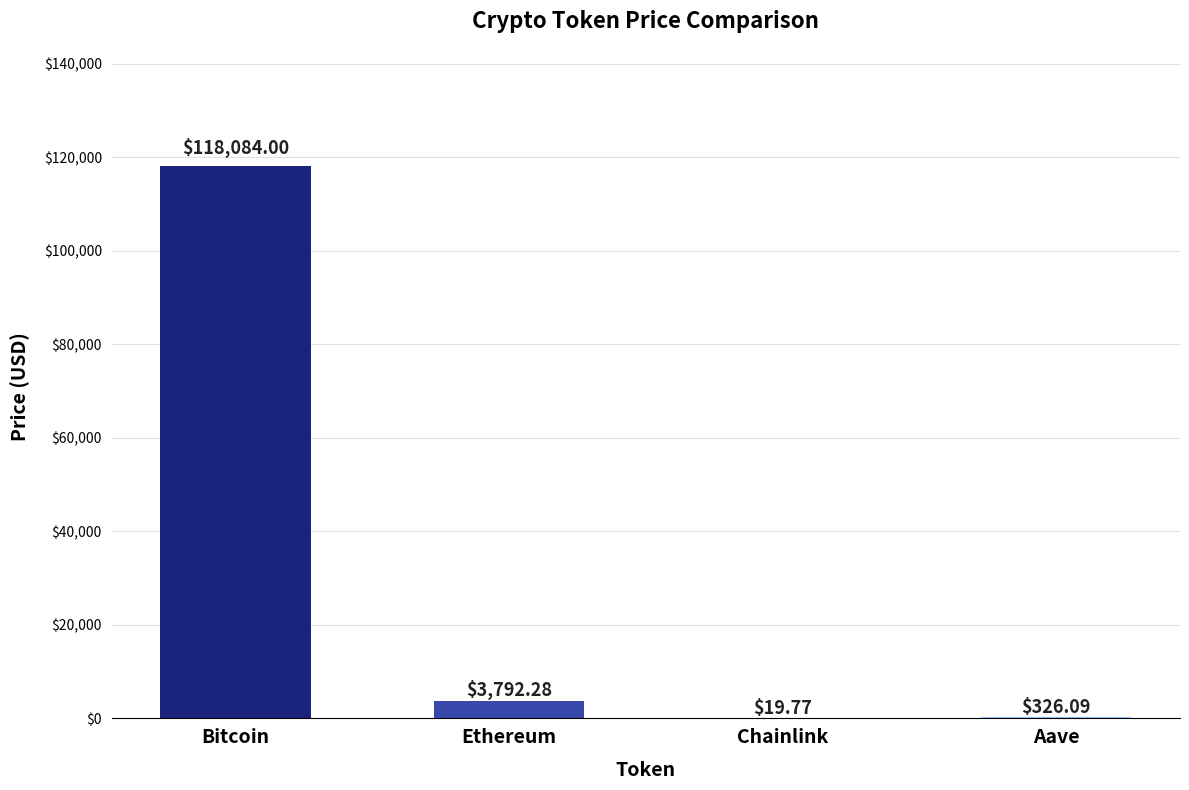

What is the sum of all values?

122222.1